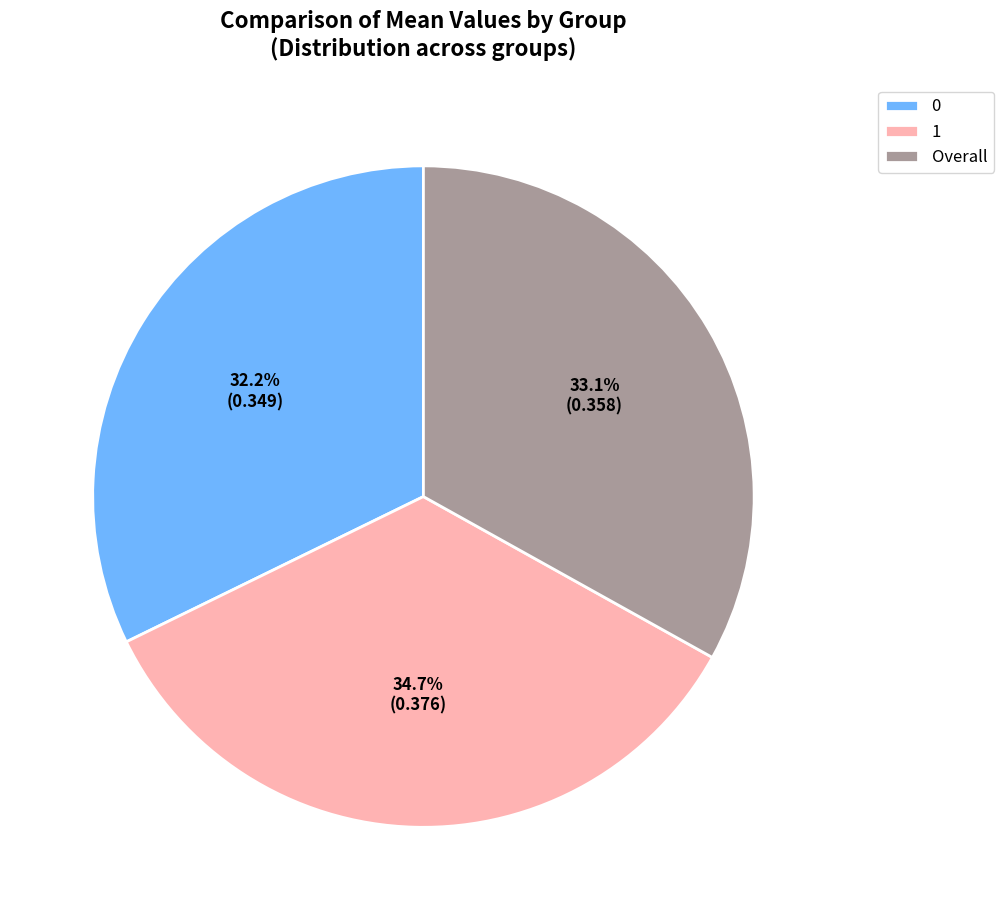

Is there any slice that represents more than half of the pie?

No